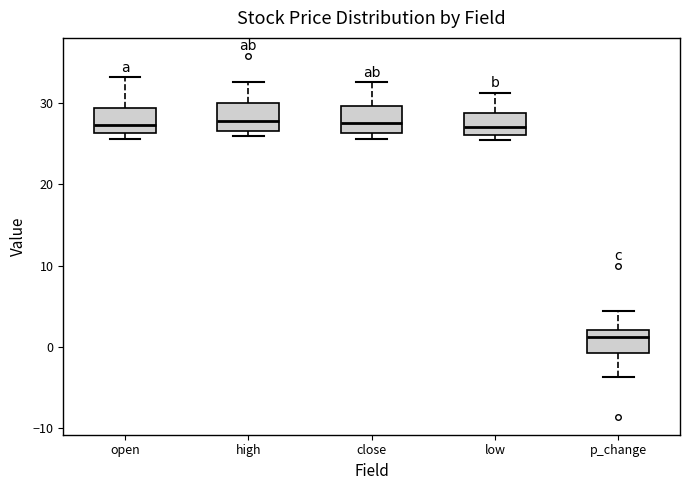

Where is the upper edge of the box for open on the y-axis? The values are not printed on the chart, so give them approximately, as read against the axis.

29